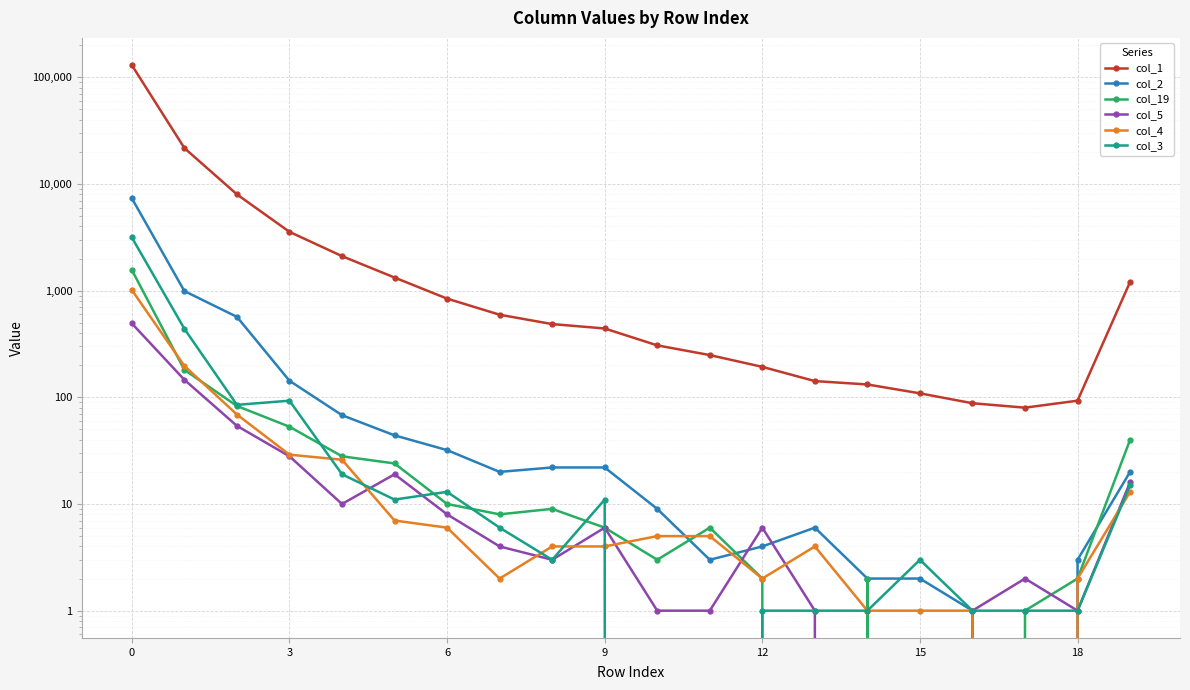

At which category does col_1 reach its first local valley?

17